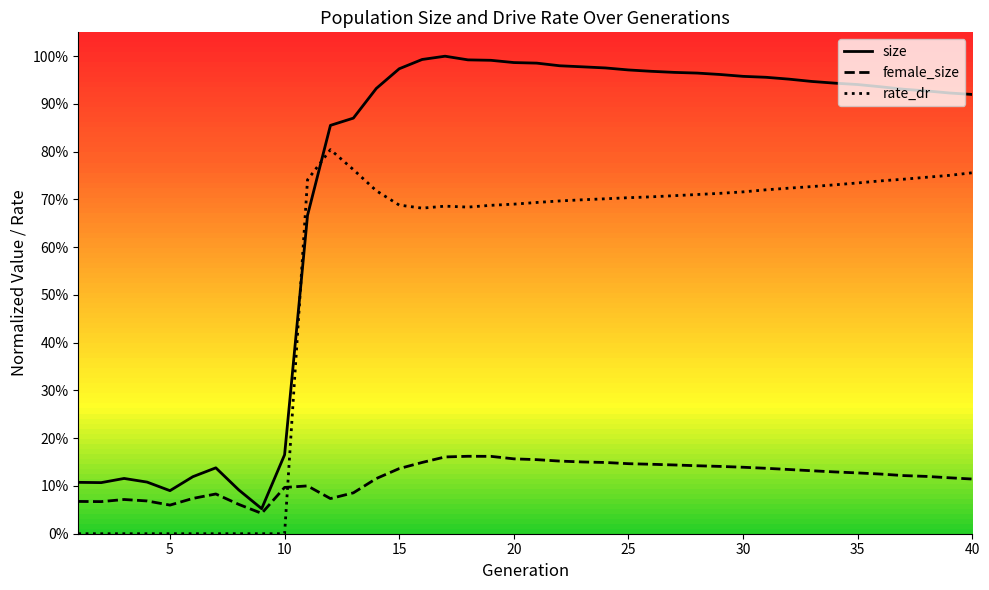

Rank the series by their average value, from highest to lowest.

size, rate_dr, female_size